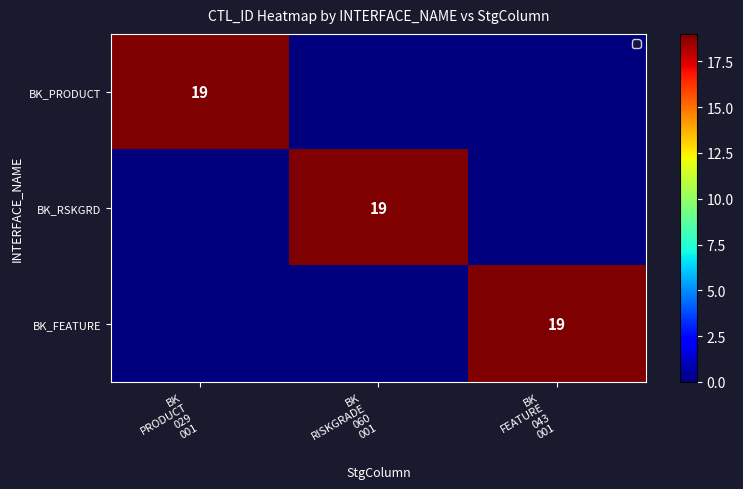

What is the difference between the maximum and minimum values in the BK_PRODUCT series?

19